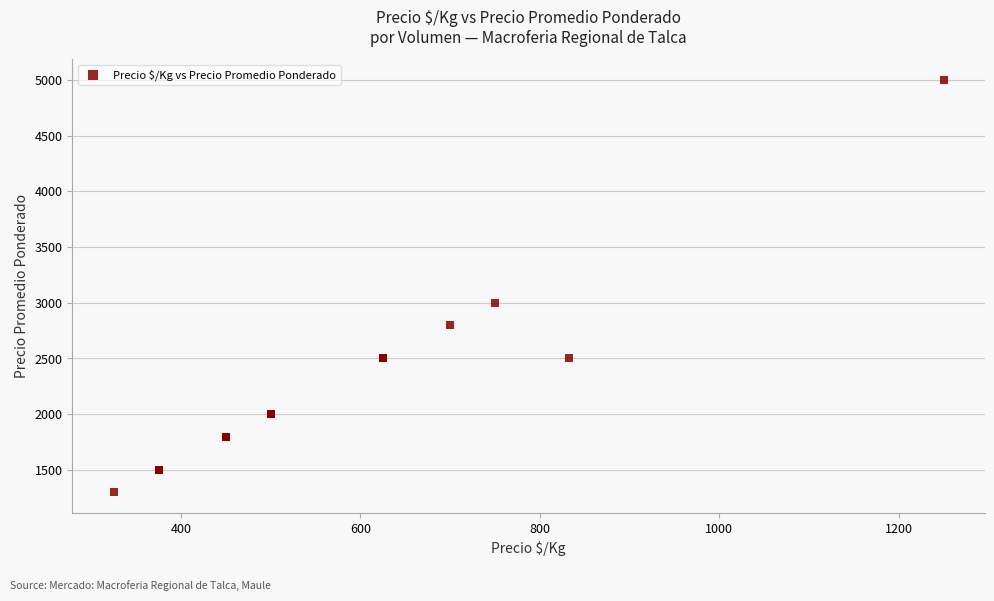

What Y value in the scatter plot is closest to 3150?

3000